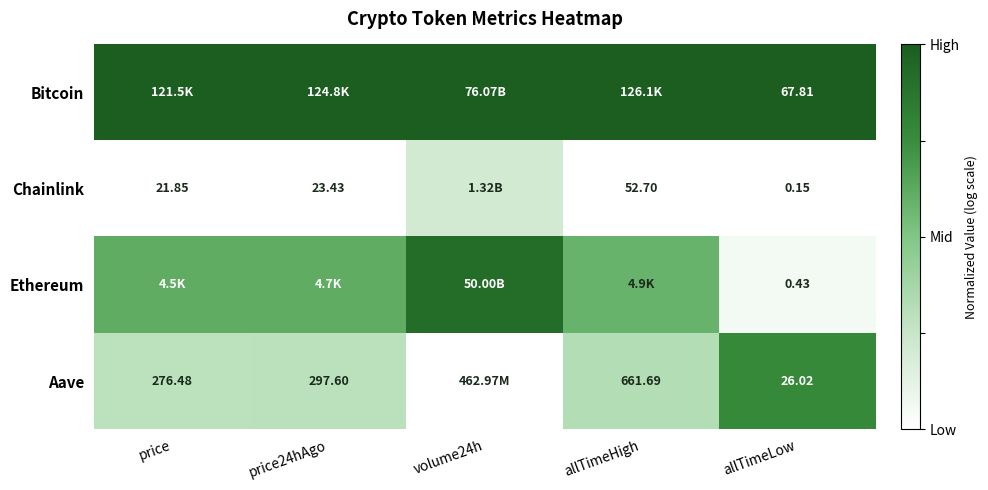

Rank the series at allTimeLow from lowest to highest value.

Chainlink, Ethereum, Aave, Bitcoin